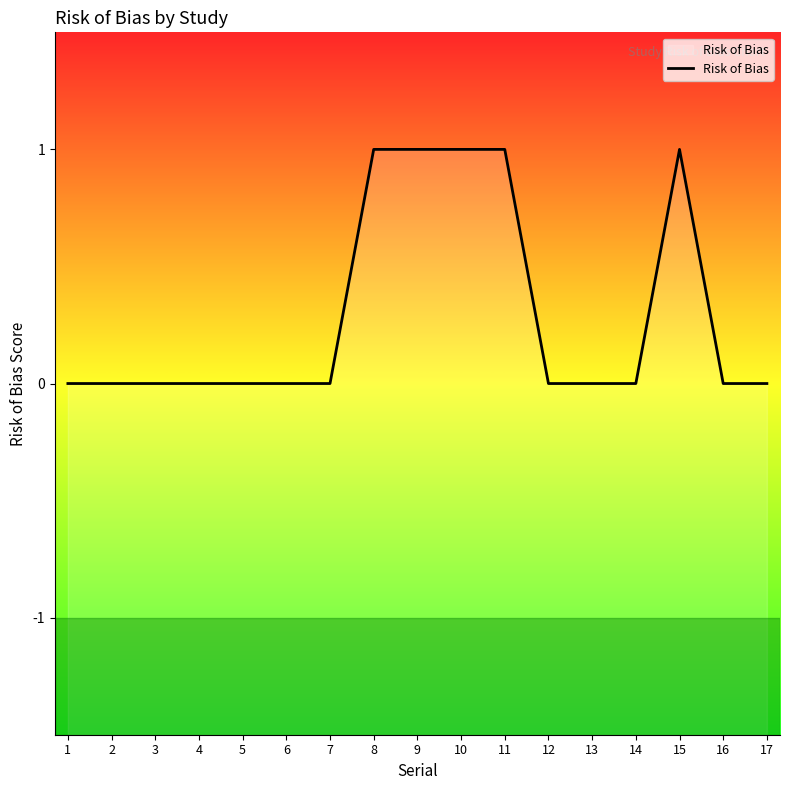

True or false: the data shows 1 at 17.

False